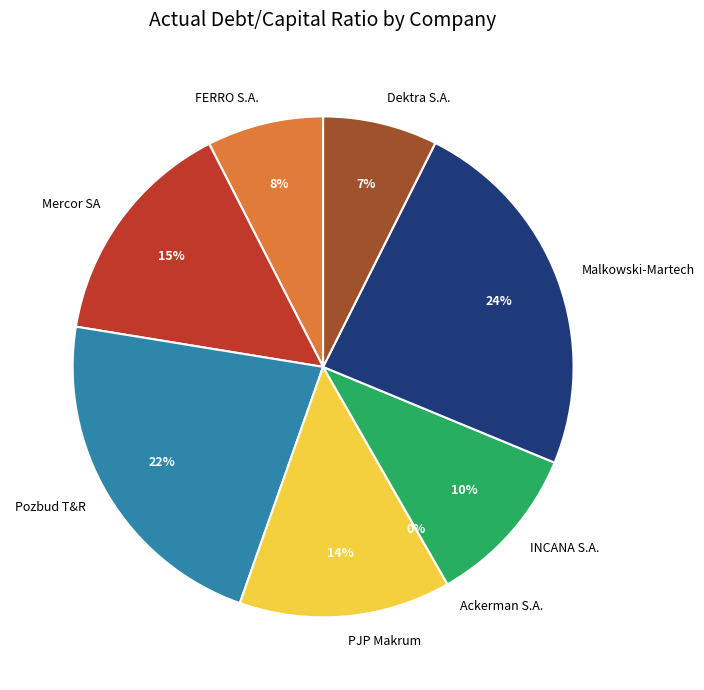

What is the change in value from FERRO S.A. to INCANA S.A.?

+0.1